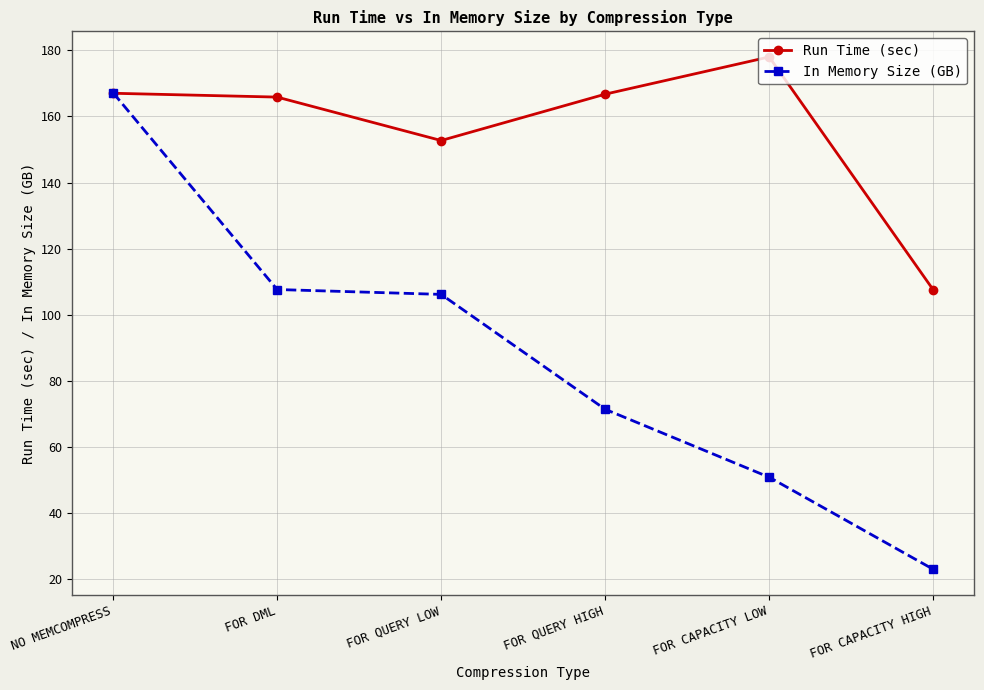

What is the label of the 3rd point from the left?

FOR QUERY LOW